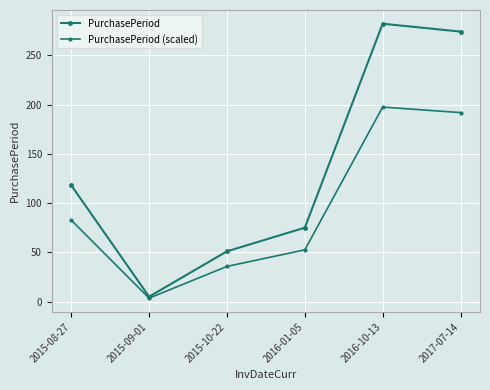

Between 2015-10-22 and 2016-10-13, which is larger?

2016-10-13